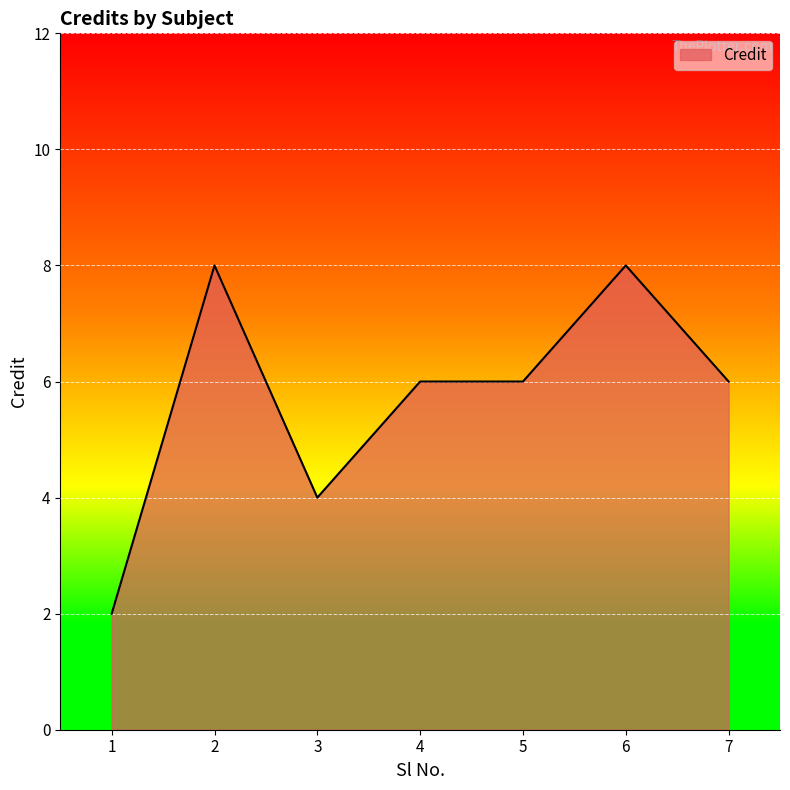

What is the sum of the values at 1 and 5?

8